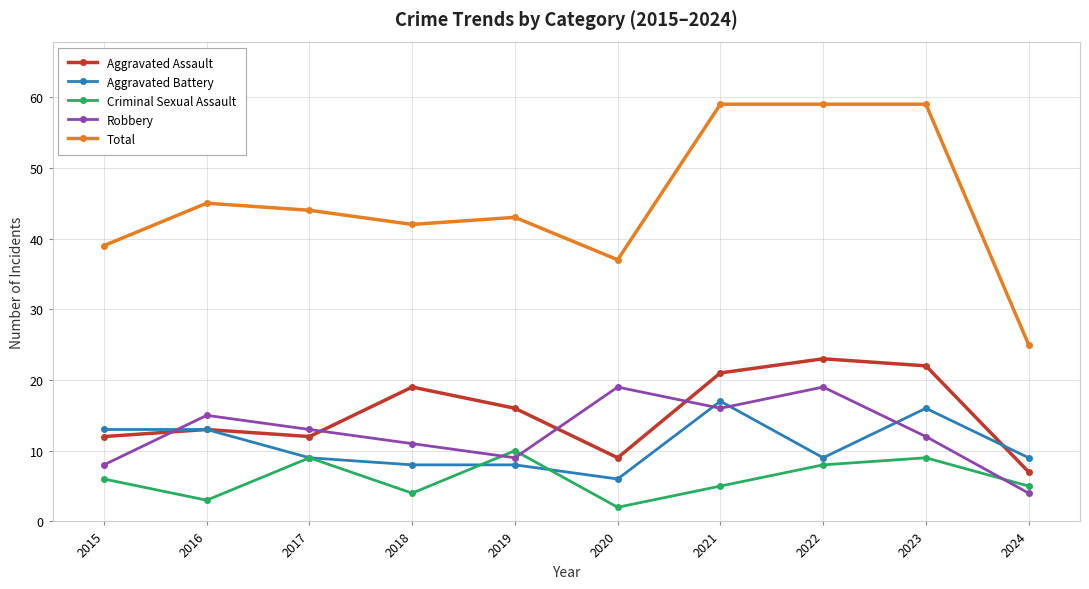

What is the difference between the Total values at 2020 and 2022?

22